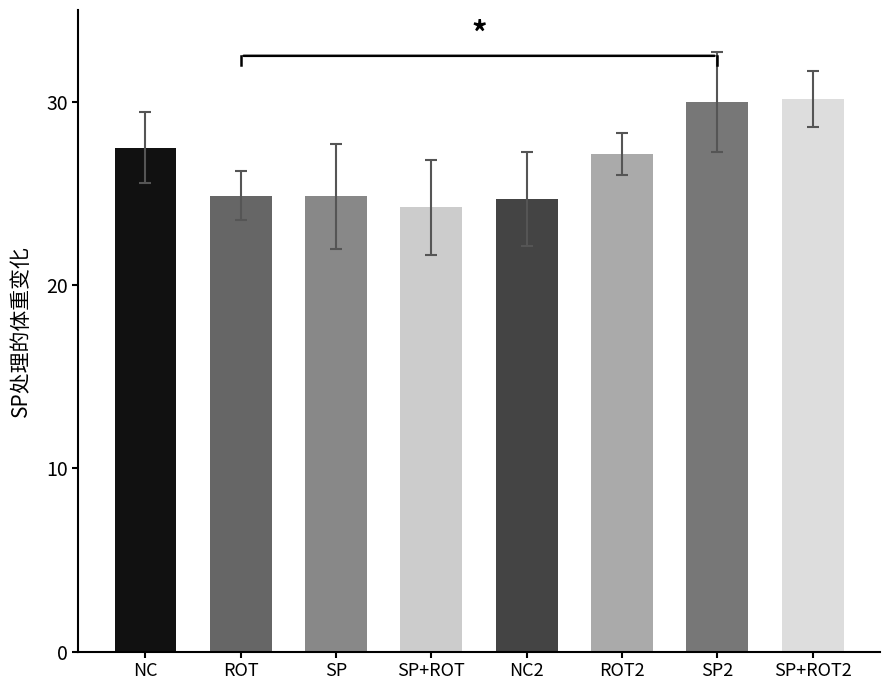

What is the label of the 2nd bar from the right?

SP2